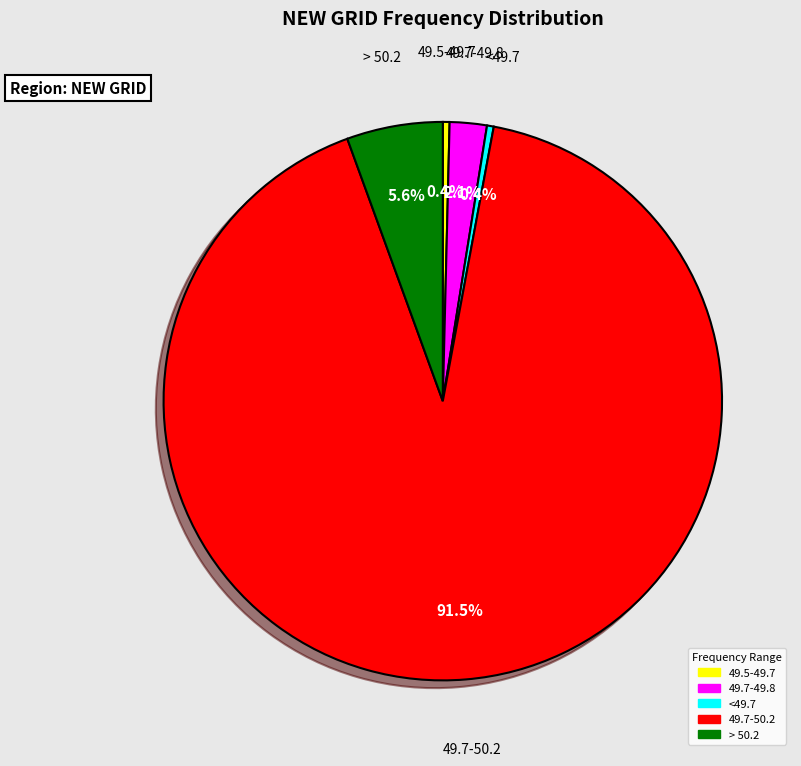

Is there a majority slice in this chart?

Yes